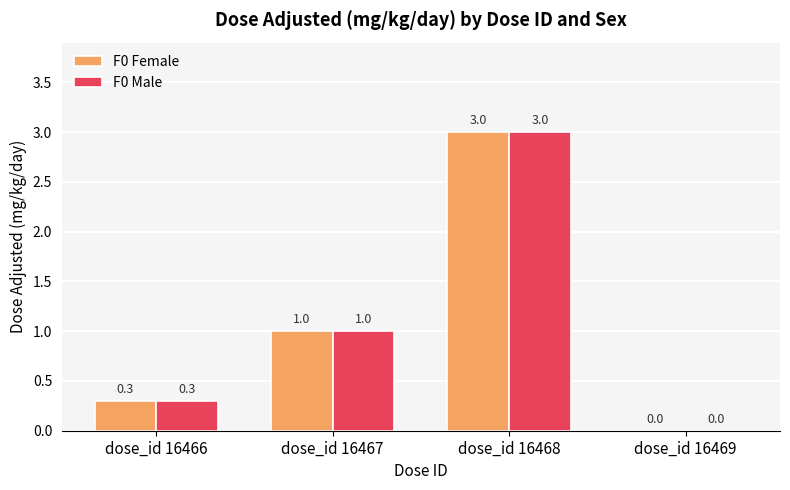

Is the value of F0 Male at dose_id 16468 greater than the value of F0 Female at dose_id 16469?

Yes